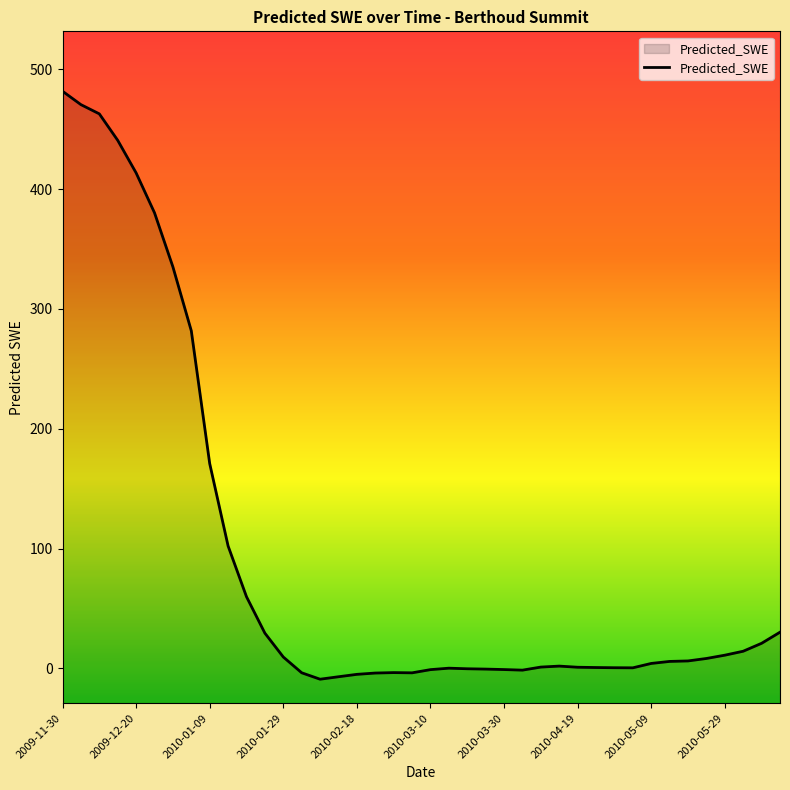

What is the difference between the second highest and minimum values?

479.6